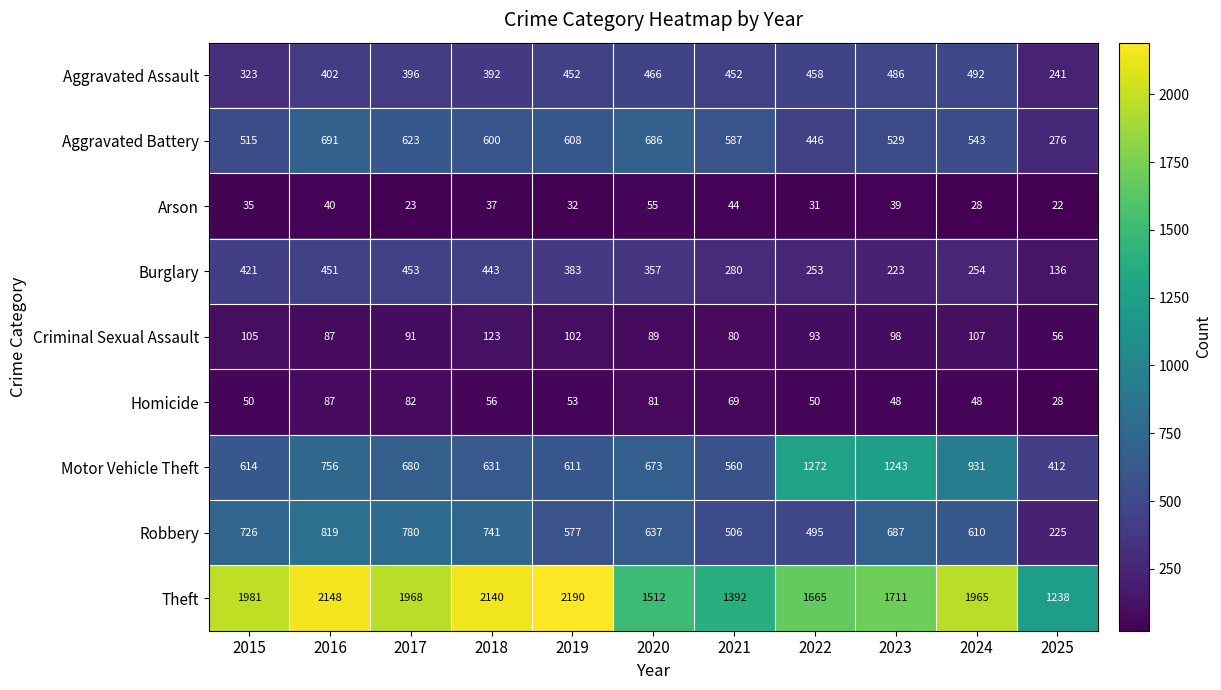

What is the total value across all series at 2016?

5481